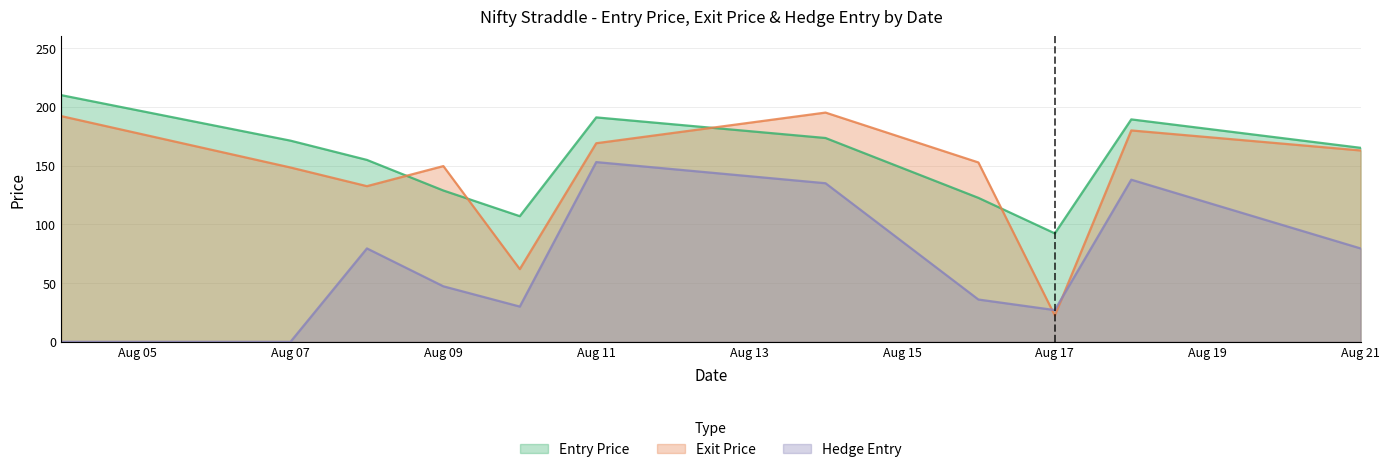

At how many categories does at least one series exceed 88?

11